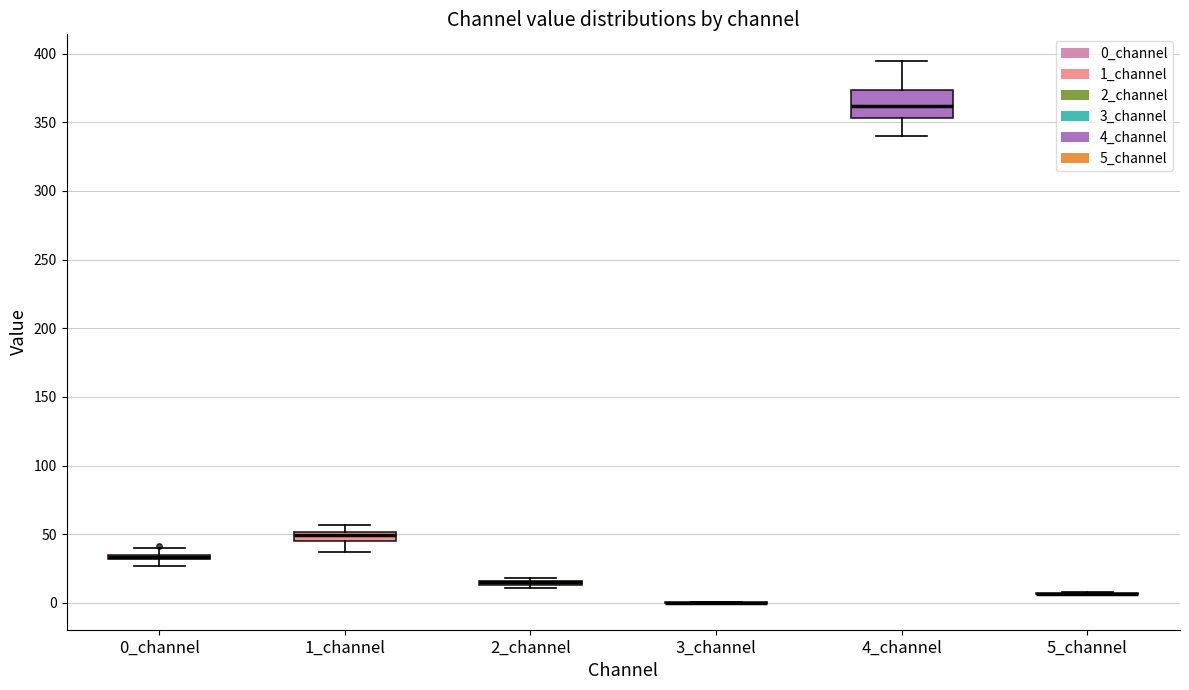

Which box is the tallest, from its lower edge to its upper edge?

4_channel